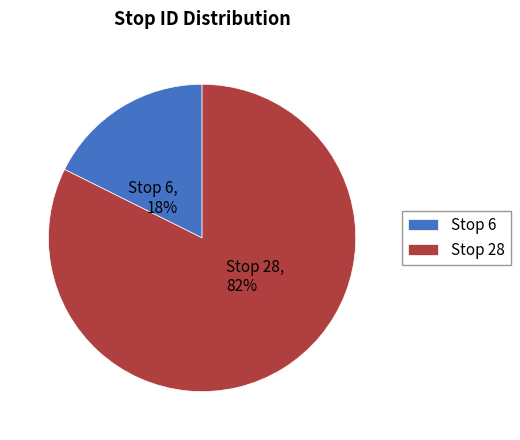

To the nearest percent, what is the average slice percentage?

50%